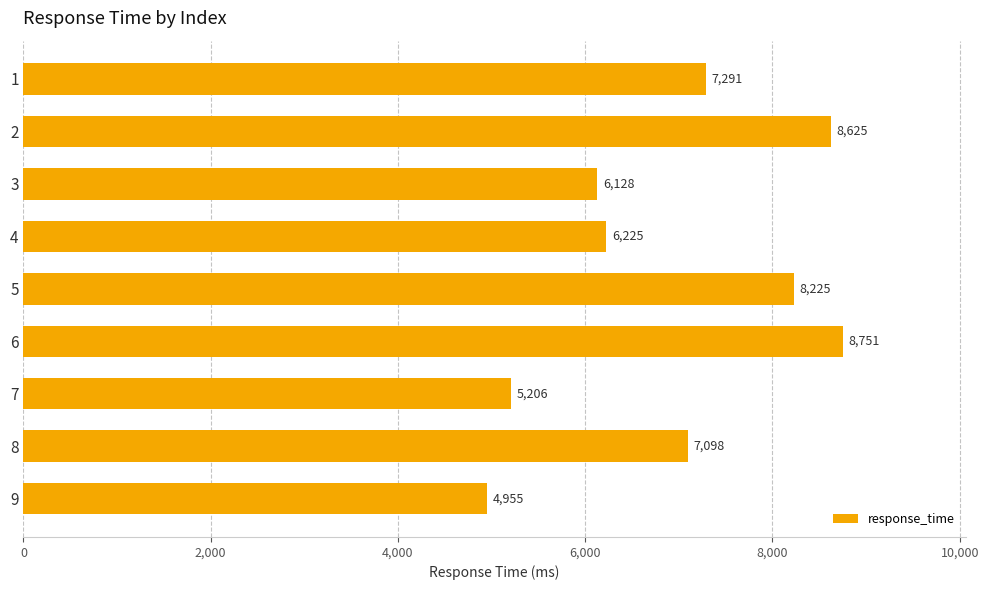

The value at 2 is 8624.6. True or false?

True